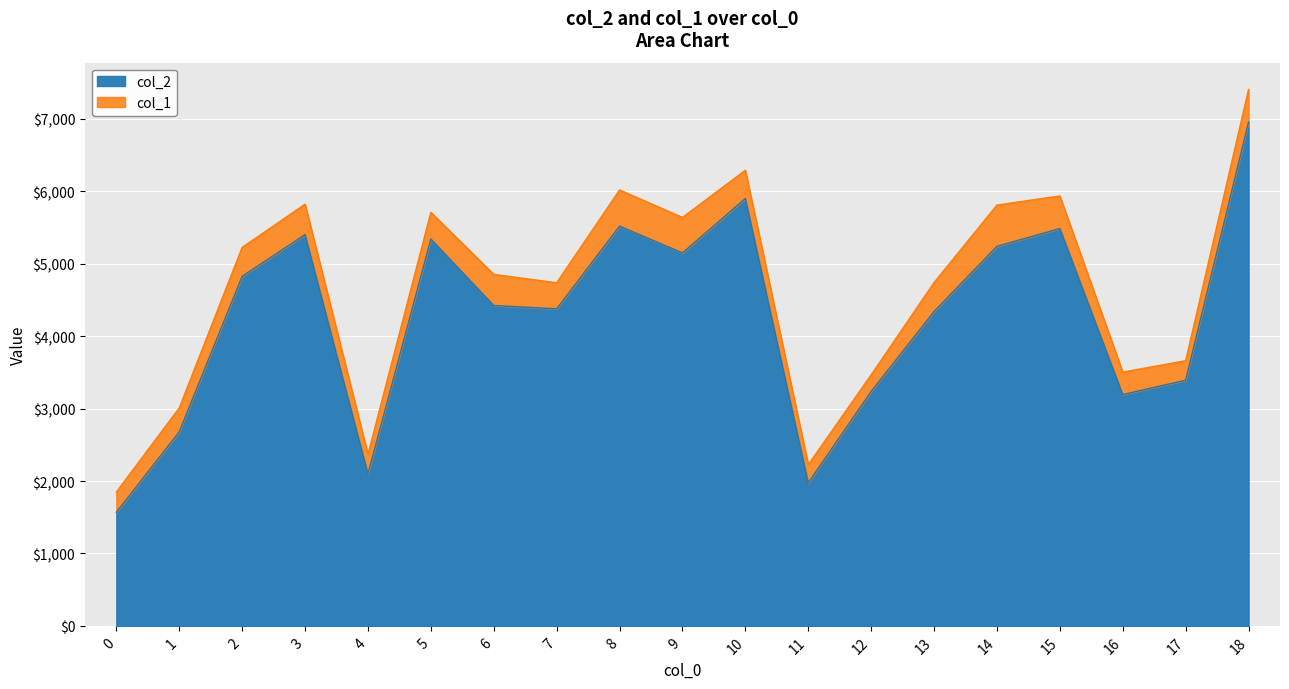

Which label corresponds to the largest value in the chart?

18